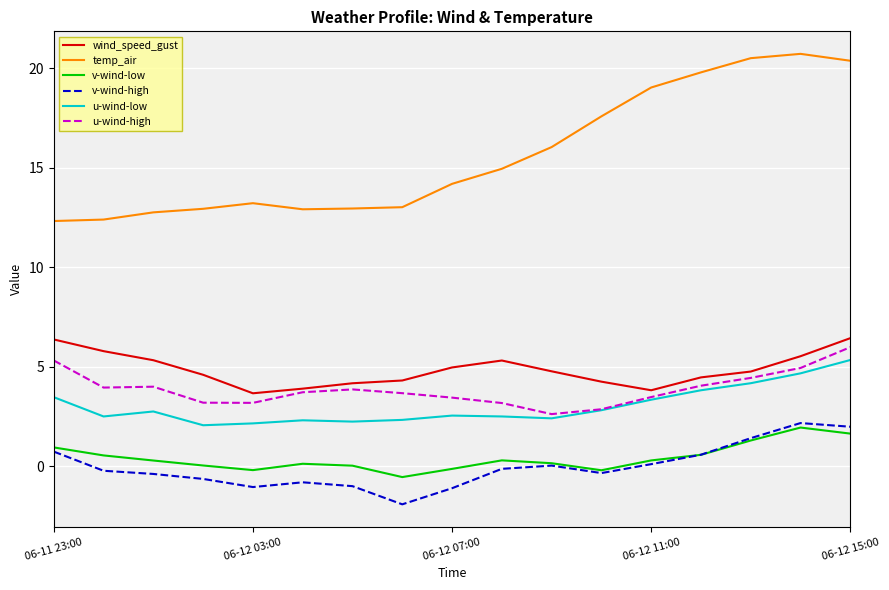

Which series has the largest range (max minus min)?

temp_air